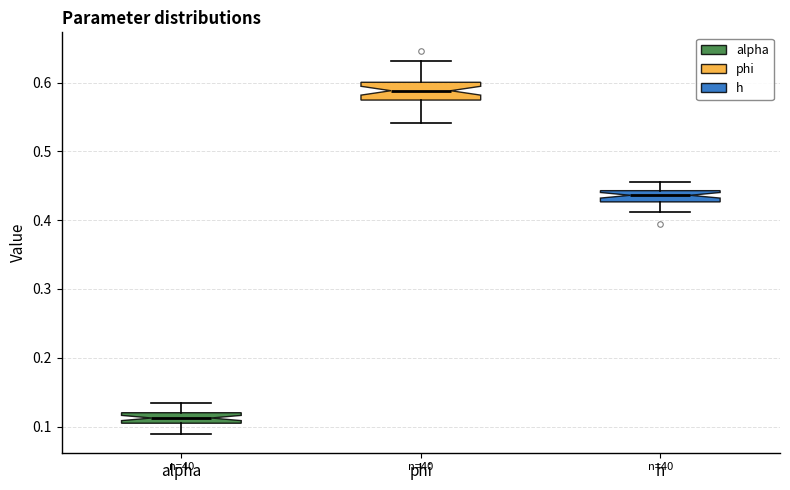

Reading left to right, read every box against the y-axis: the position of its median line, the range the box covers, and the ends of its whiskers. The values are not printed on the chart, so give them approximately, as read against the axis.

alpha: median 0.11, box 0.10 to 0.12, whiskers 0.09 to 0.13
phi: median 0.59, box 0.57 to 0.60, whiskers 0.54 to 0.63
h: median 0.44 (inside the box), box 0.43 to 0.44, whiskers 0.41 to 0.46